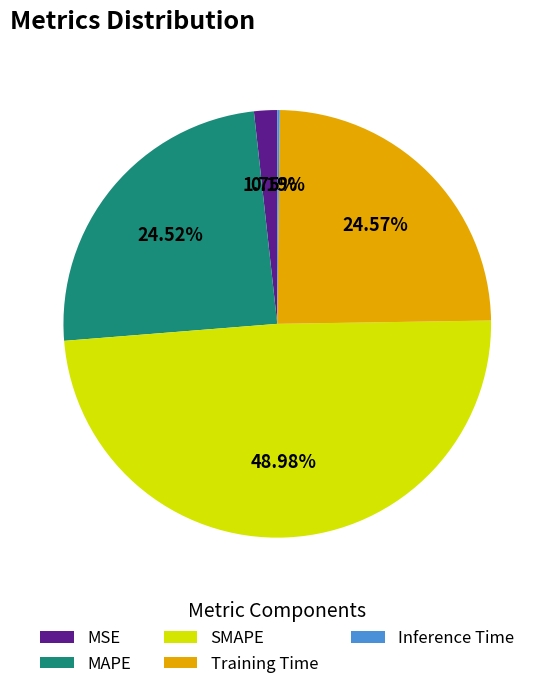

Is it true that MAPE is 25% of the pie?

True